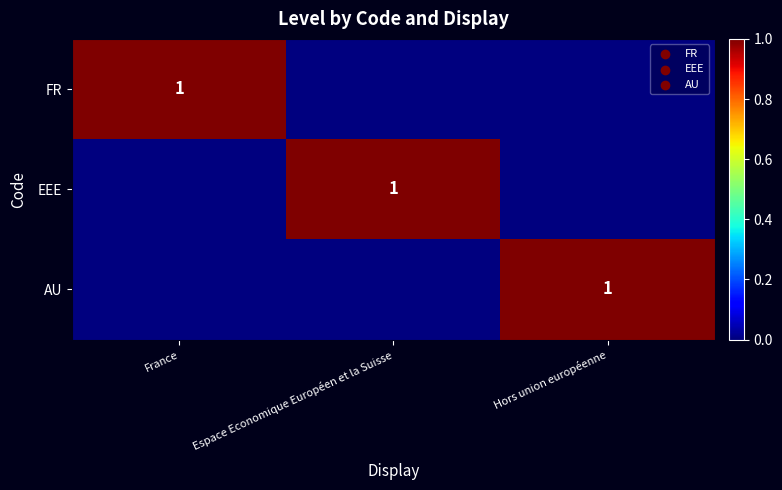

Count the number of categories in the chart.

3